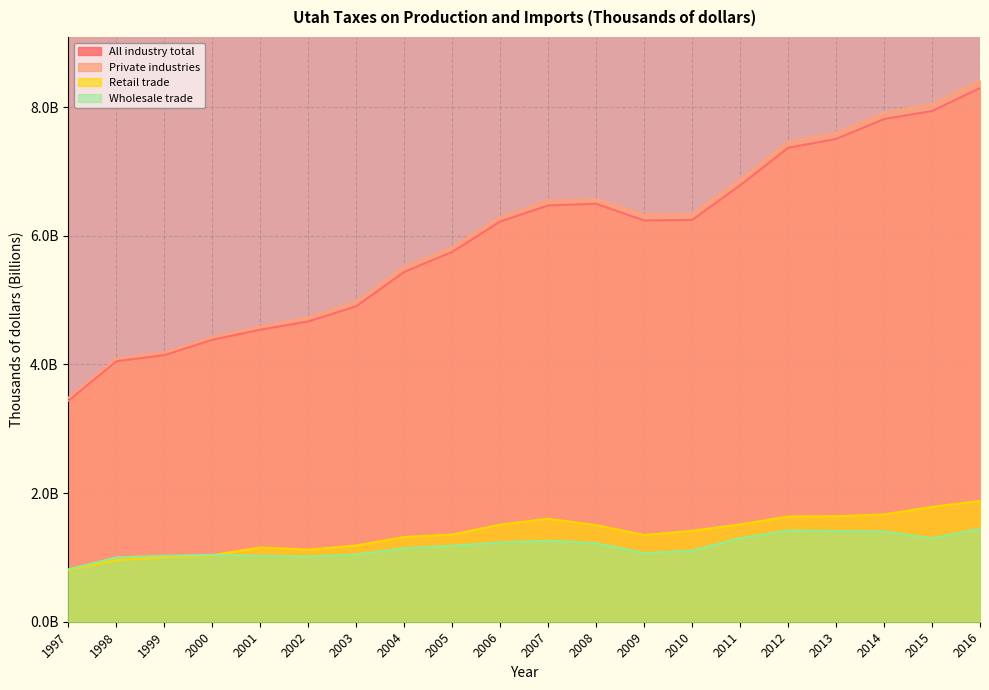

Reading right to left, list all the values displayed in this chart.

All industry total: 8.3	7.9	7.8	7.5	7.4	6.8	6.2	6.2	6.5	6.5	6.2	5.7	5.4	4.9	4.7	4.5	4.4	4.1	4.1	3.4
Private industries: 8.4	8.1	7.9	7.6	7.5	6.9	6.3	6.3	6.6	6.5	6.3	5.8	5.5	5.0	4.7	4.6	4.4	4.2	4.1	3.5
Retail trade: 1.9	1.8	1.7	1.6	1.6	1.5	1.4	1.3	1.5	1.6	1.5	1.4	1.3	1.2	1.1	1.2	1.0	1.0	1.0	0.8
Wholesale trade: 1.4	1.3	1.4	1.4	1.4	1.3	1.1	1.1	1.2	1.3	1.2	1.2	1.1	1.0	1.0	1.0	1.0	1.0	1.0	0.8